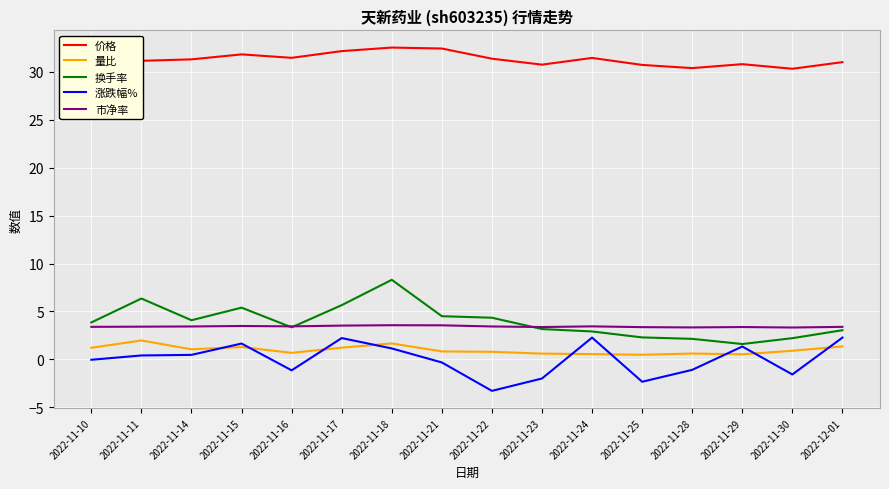

What is the sum of all 涨跌幅% values?

0.2